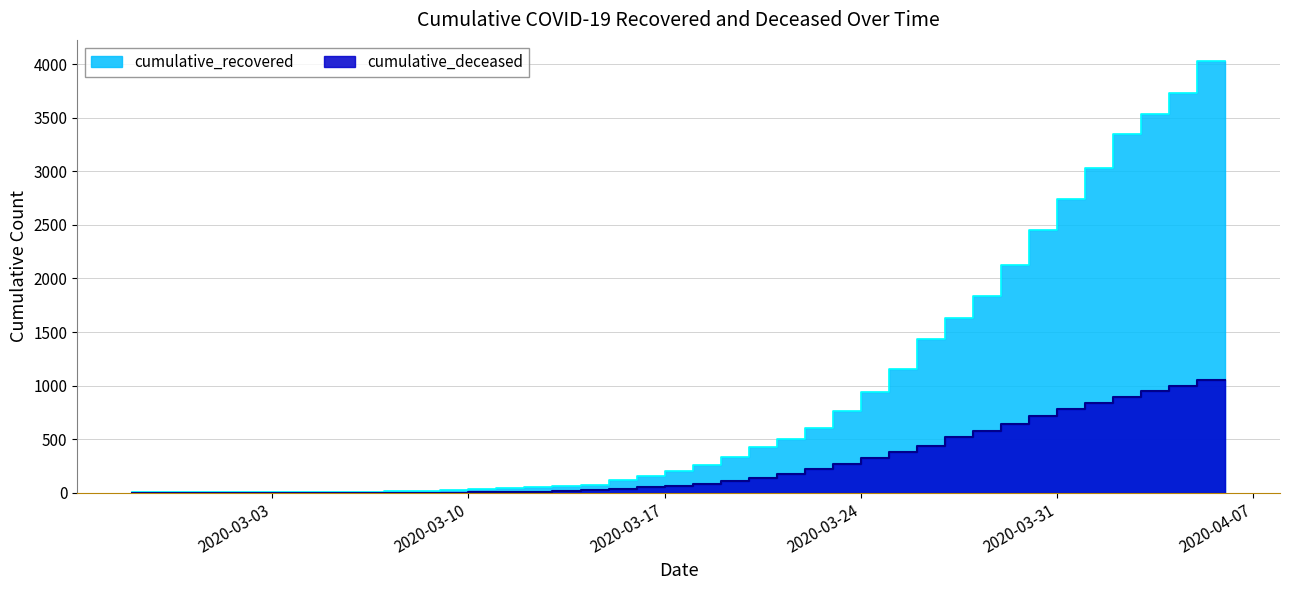

Reading left to right, transcribe all the data shown in this chart.

cumulative_recovered: 2020-02-27=3	2020-02-28=4	2020-02-29=4	2020-03-01=4	2020-03-02=5	2020-03-03=6	2020-03-04=8	2020-03-05=9	2020-03-06=9	2020-03-07=10	2020-03-08=14	2020-03-09=20	2020-03-10=27	2020-03-11=33	2020-03-12=40	2020-03-13=50	2020-03-14=63	2020-03-15=77	2020-03-16=121	2020-03-17=159	2020-03-18=204	2020-03-19=258	2020-03-20=334	2020-03-21=423	2020-03-22=500	2020-03-23=606	2020-03-24=767	2020-03-25=937	2020-03-26=1153	2020-03-27=1433	2020-03-28=1634	2020-03-29=1836	2020-03-30=2129	2020-03-31=2455	2020-04-01=2745	2020-04-02=3032	2020-04-03=3348	2020-04-04=3539	2020-04-05=3728	2020-04-06=4026
cumulative_deceased: 2020-02-27=0	2020-02-28=0	2020-02-29=0	2020-03-01=0	2020-03-02=0	2020-03-03=0	2020-03-04=0	2020-03-05=0	2020-03-06=0	2020-03-07=1	2020-03-08=2	2020-03-09=2	2020-03-10=2	2020-03-11=4	2020-03-12=6	2020-03-13=11	2020-03-14=20	2020-03-15=28	2020-03-16=37	2020-03-17=51	2020-03-18=65	2020-03-19=82	2020-03-20=108	2020-03-21=141	2020-03-22=176	2020-03-23=226	2020-03-24=264	2020-03-25=320	2020-03-26=385	2020-03-27=437	2020-03-28=519	2020-03-29=580	2020-03-30=640	2020-03-31=721	2020-04-01=782	2020-04-02=841	2020-04-03=892	2020-04-04=952	2020-04-05=998	2020-04-06=1056